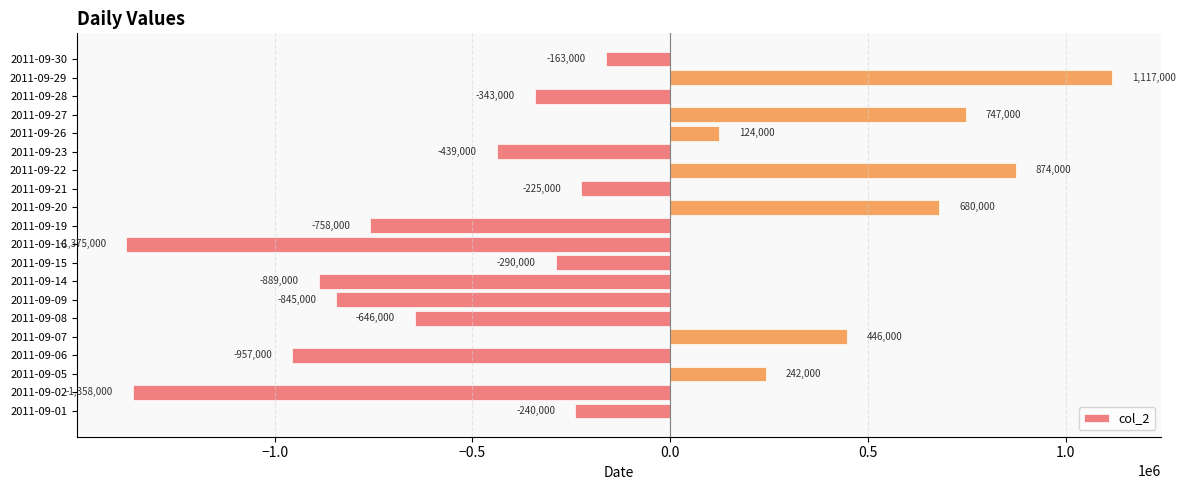

What is the difference between the maximum and minimum values?

2492000